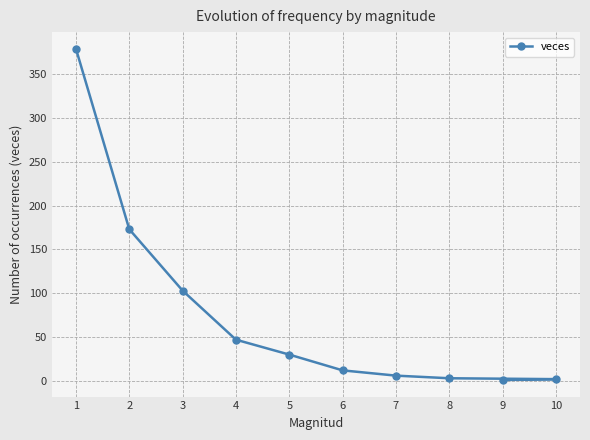

What is the difference between the values at 2 and 9?

172